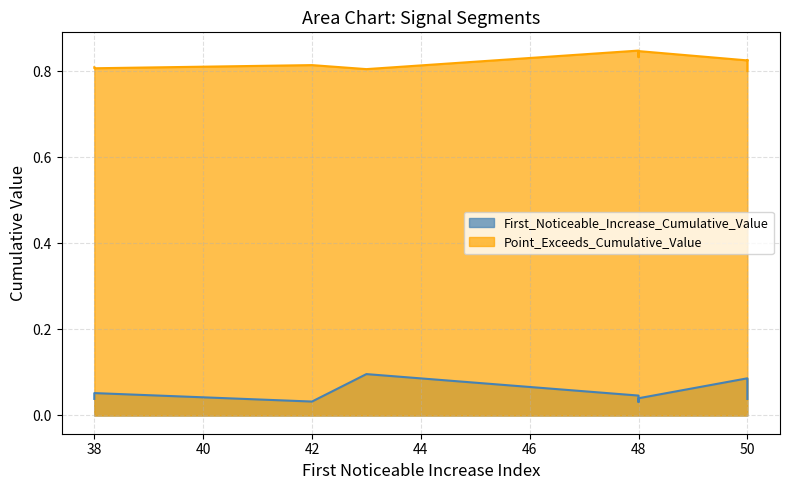

The value of First_Noticeable_Increase_Cumulative_Value at 50 is 0.1. True or false?

False